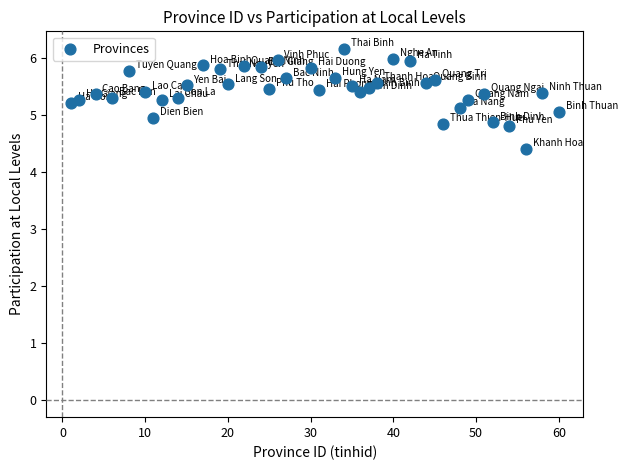

What is the range of Y values (max minus min)?

1.8